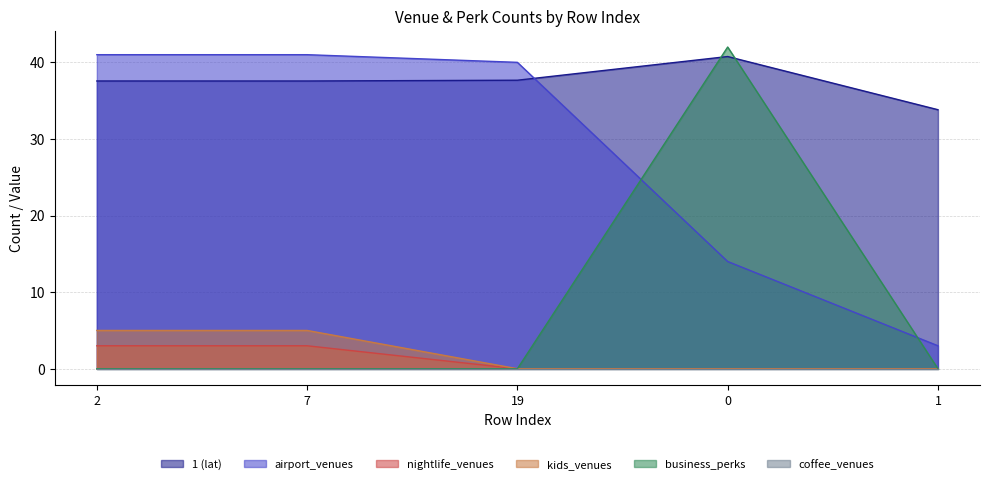

True or false: nightlife_venues and kids_venues intersect in this chart.

False